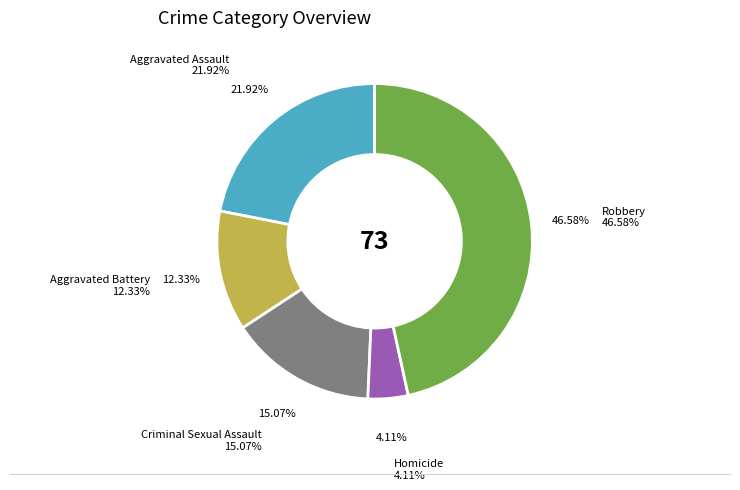

Is there any slice that represents more than half of the pie?

No